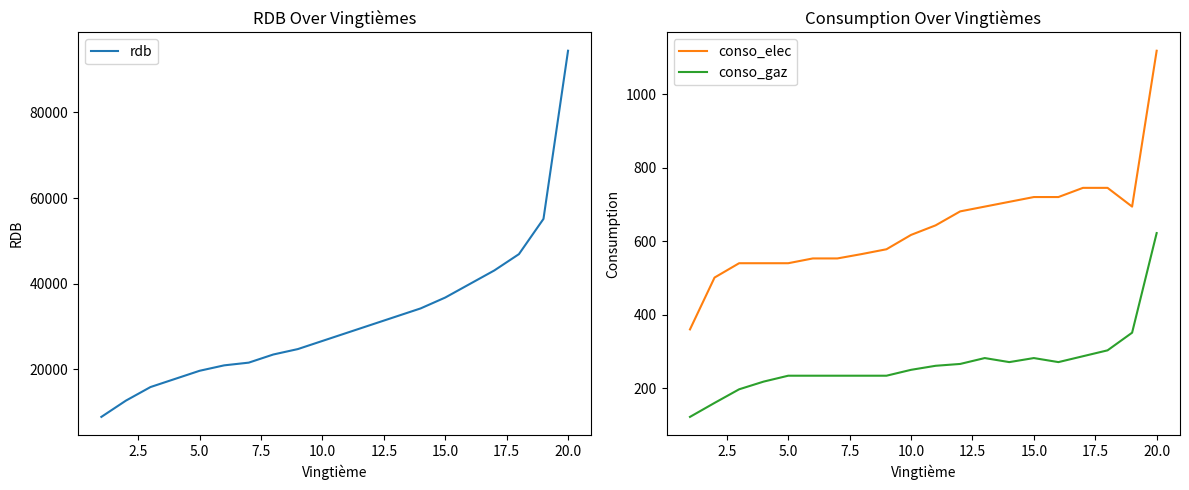

True or false: conso_gaz and conso_elec intersect in this chart.

False